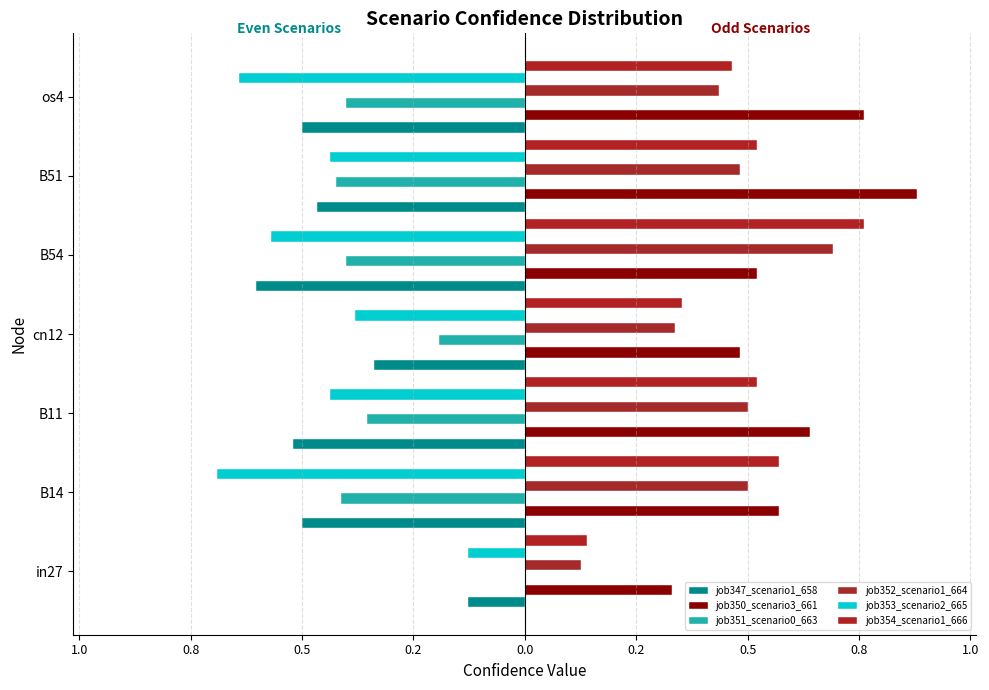

Which series has the largest total across all categories?

job350_scenario3_661